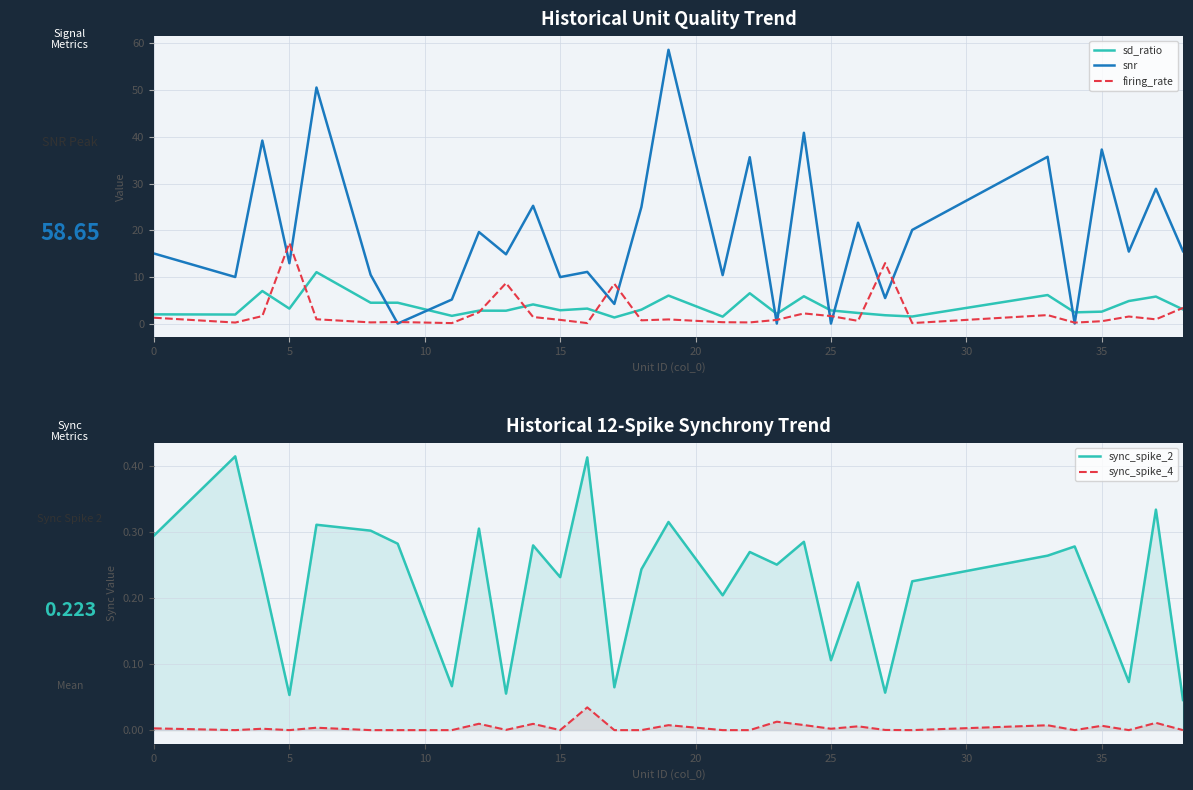

What is the value of the firing_rate point at the 24th from the left?

0.1